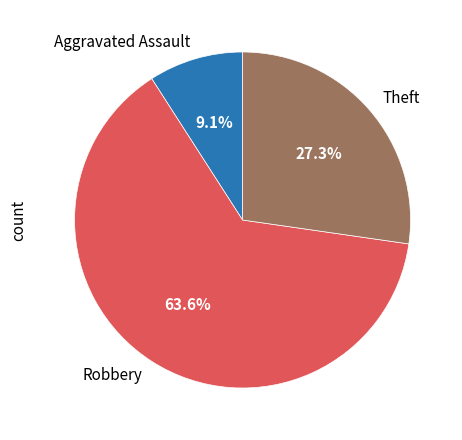

How many slices are in this pie chart?

3